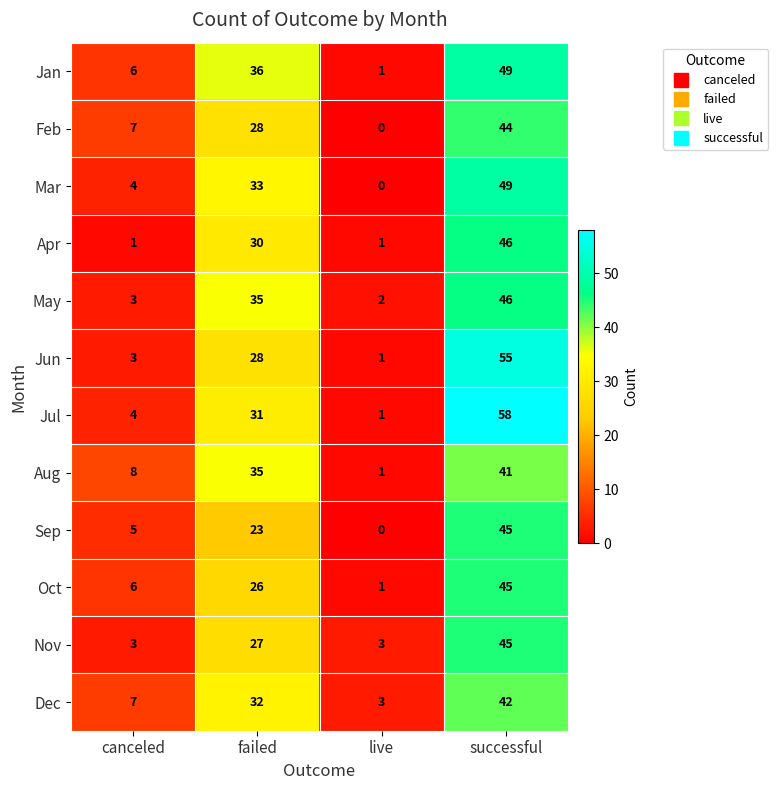

List the labels in order of Jun value, smallest first.

live, canceled, failed, successful